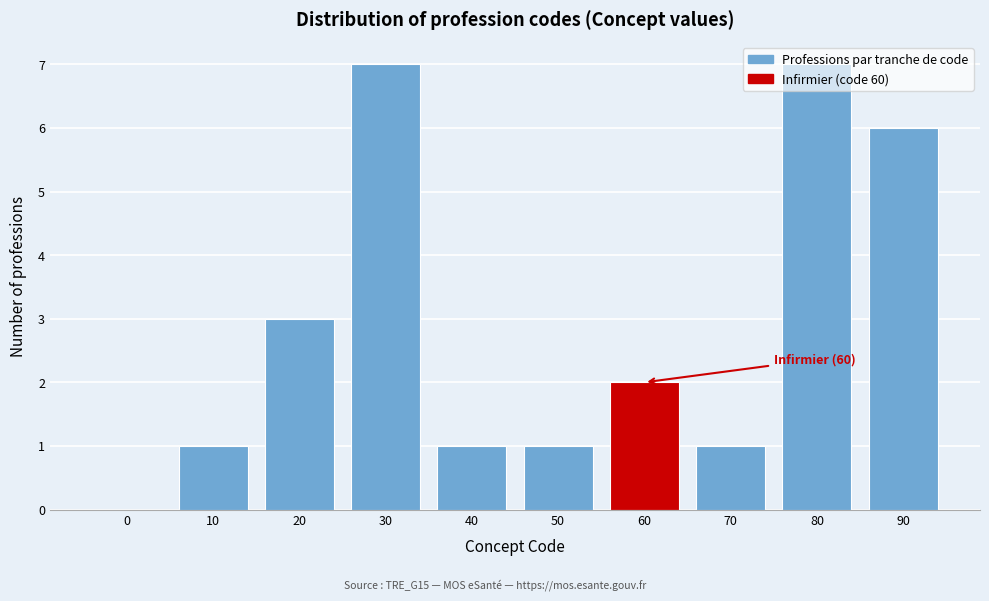

What is the ratio of the value at 80 to the value at 40?

7.0